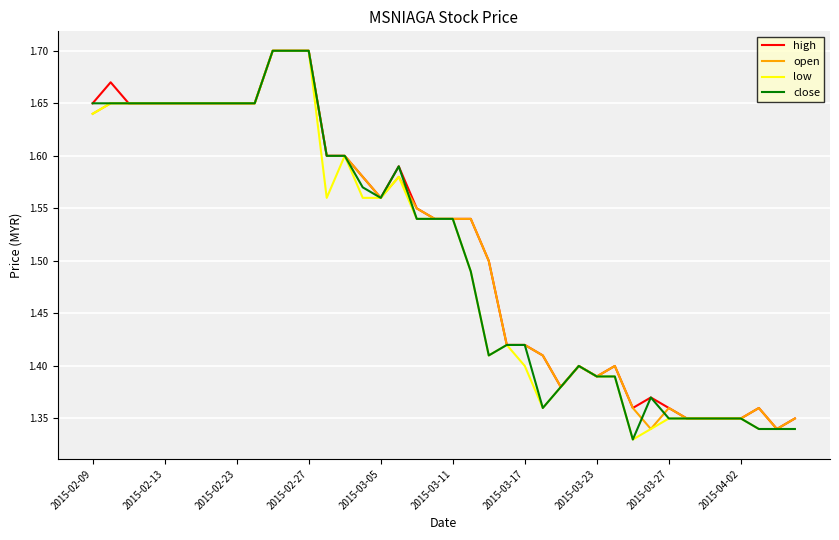

Is this an area chart (filled region under the line)?

No